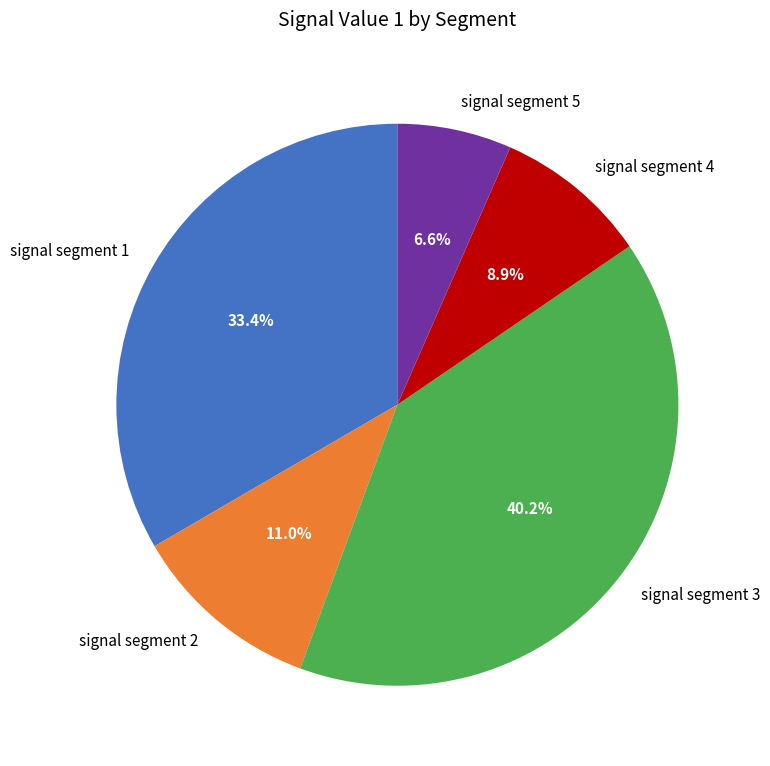

Does signal segment 3 represent more than half of the total?

No